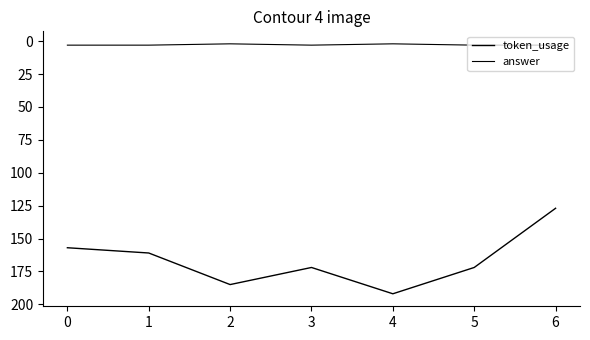

Count the number of categories in the chart.

7